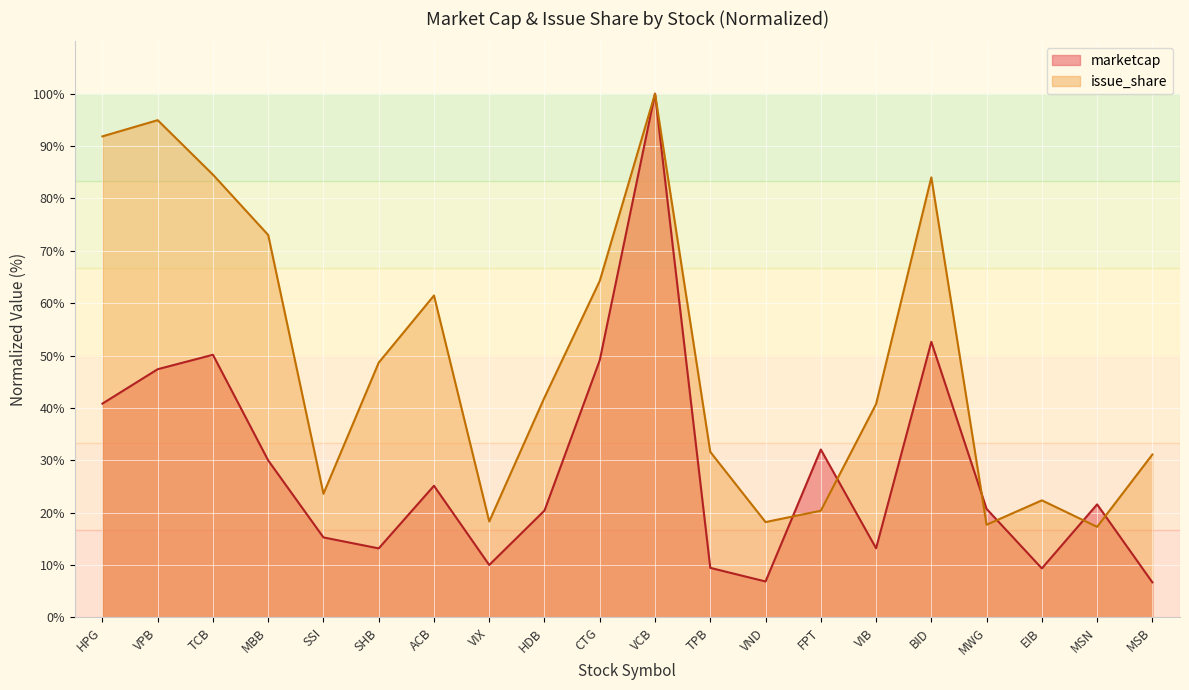

The value of marketcap at MBB is 30.0. True or false?

True